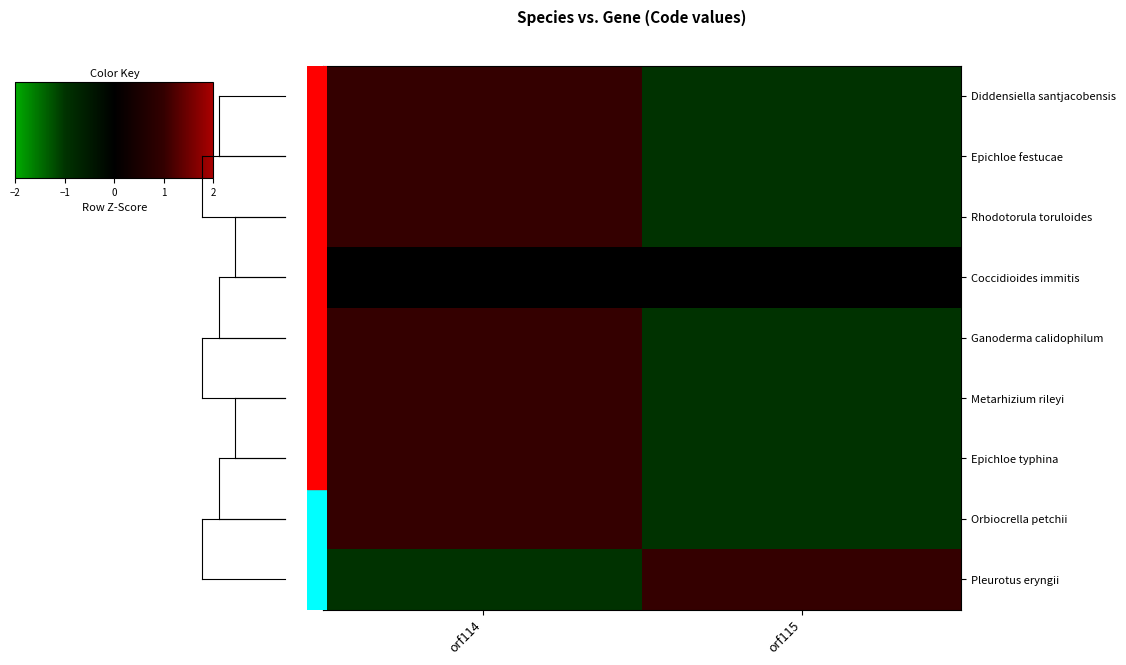

At which category does the chart reach its minimum across all series?

orf115